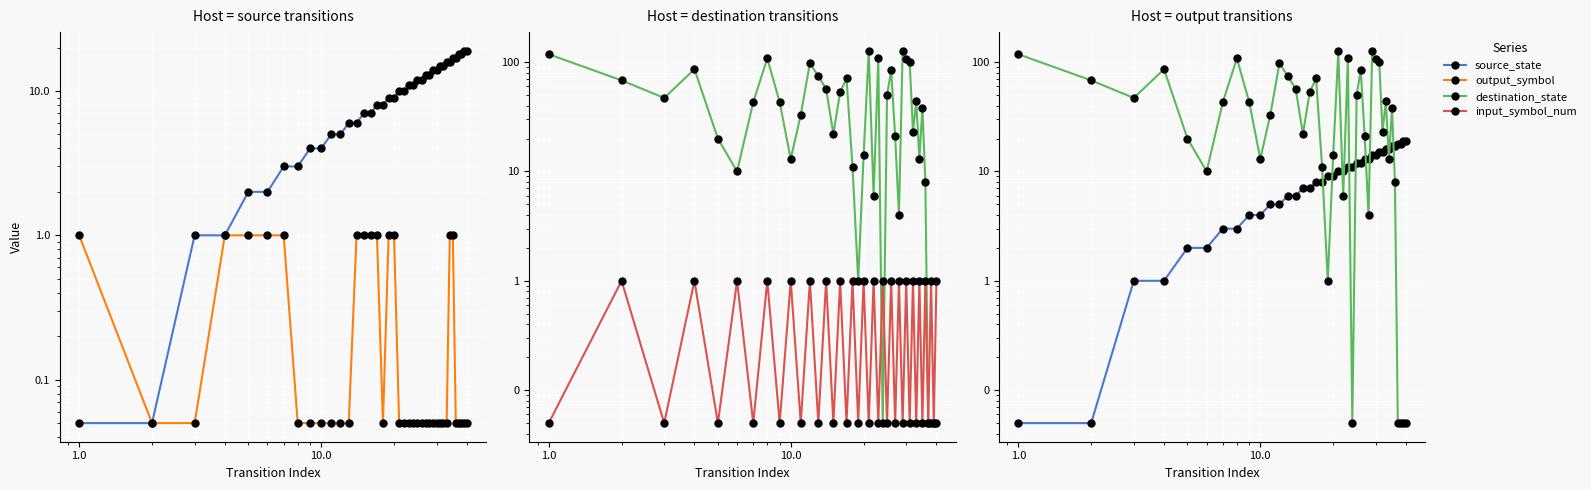

Is the value of destination_state at 29 greater than the value of source_state at 100.0?

Yes